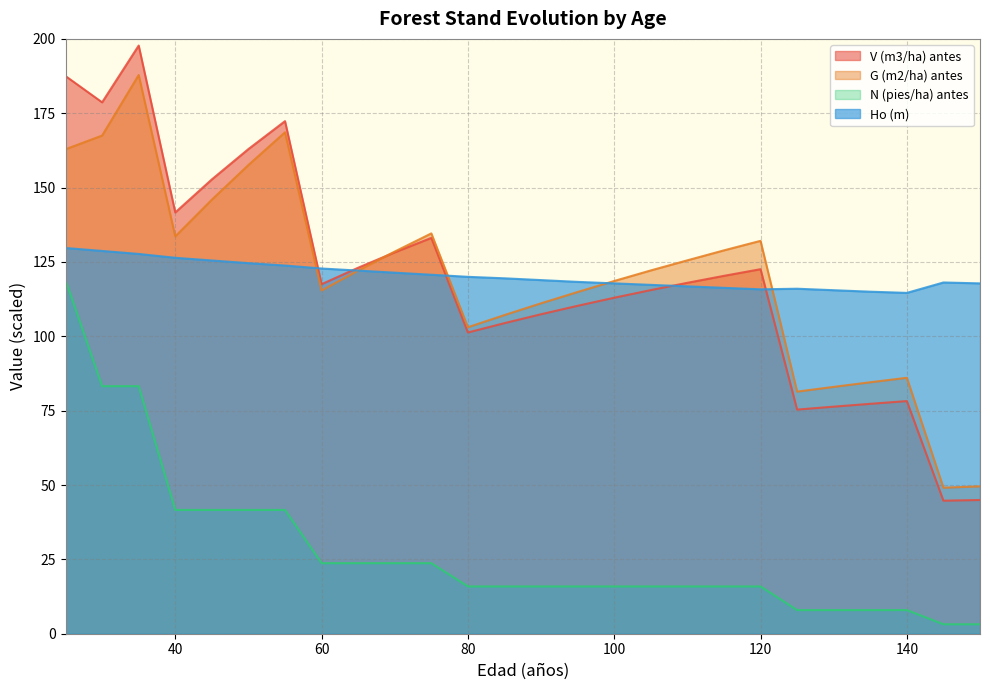

The value of N (pies/ha) antes at 55 is 41.6. True or false?

True